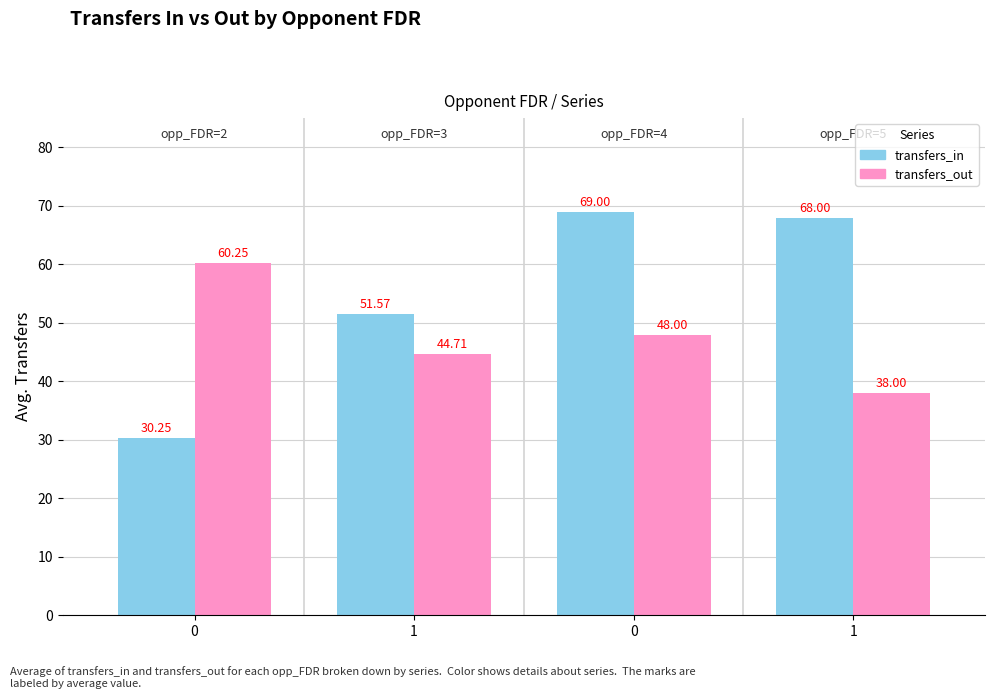

What is the difference between the highest and lowest values at 1?

6.9